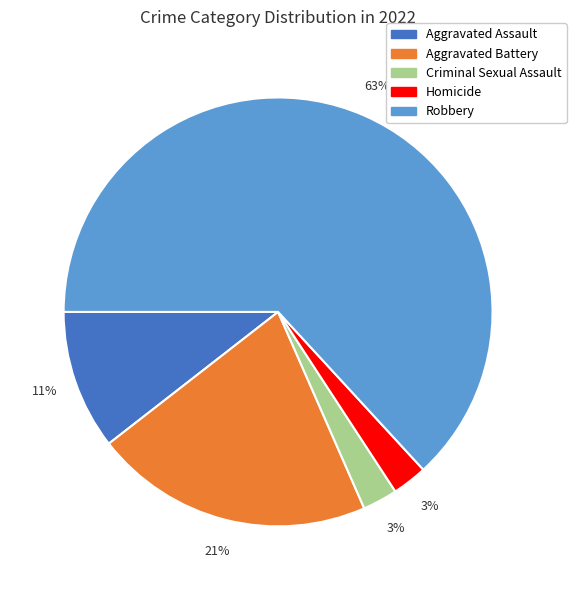

What percentage is the Aggravated Battery slice, to the nearest percent?

21%